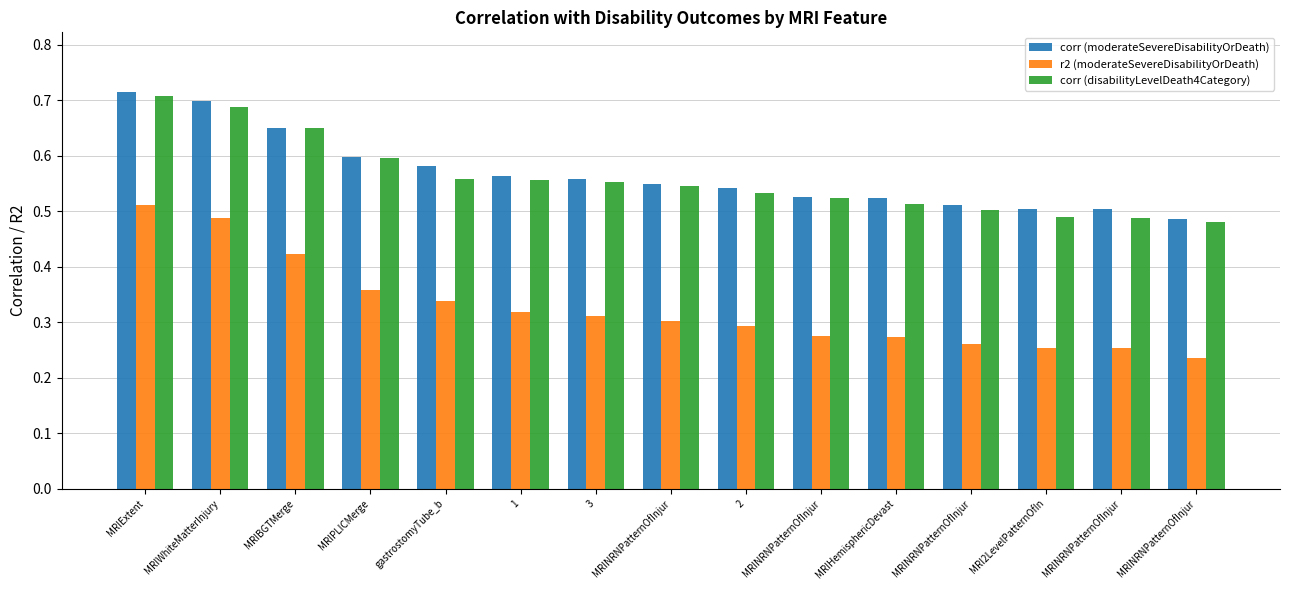

Which has a higher value, 2 or MRI2LevelPatternOfIn?

2